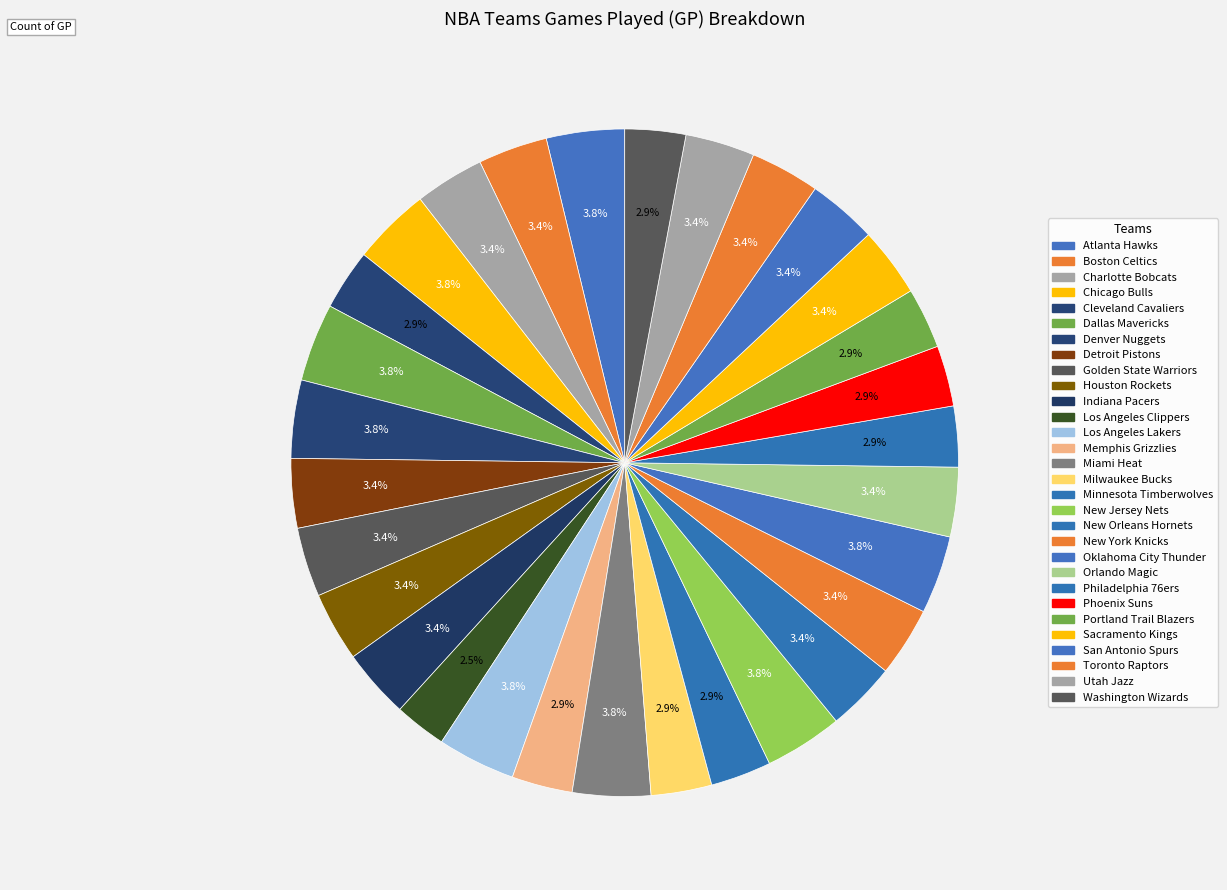

How many segments does this pie chart have?

30